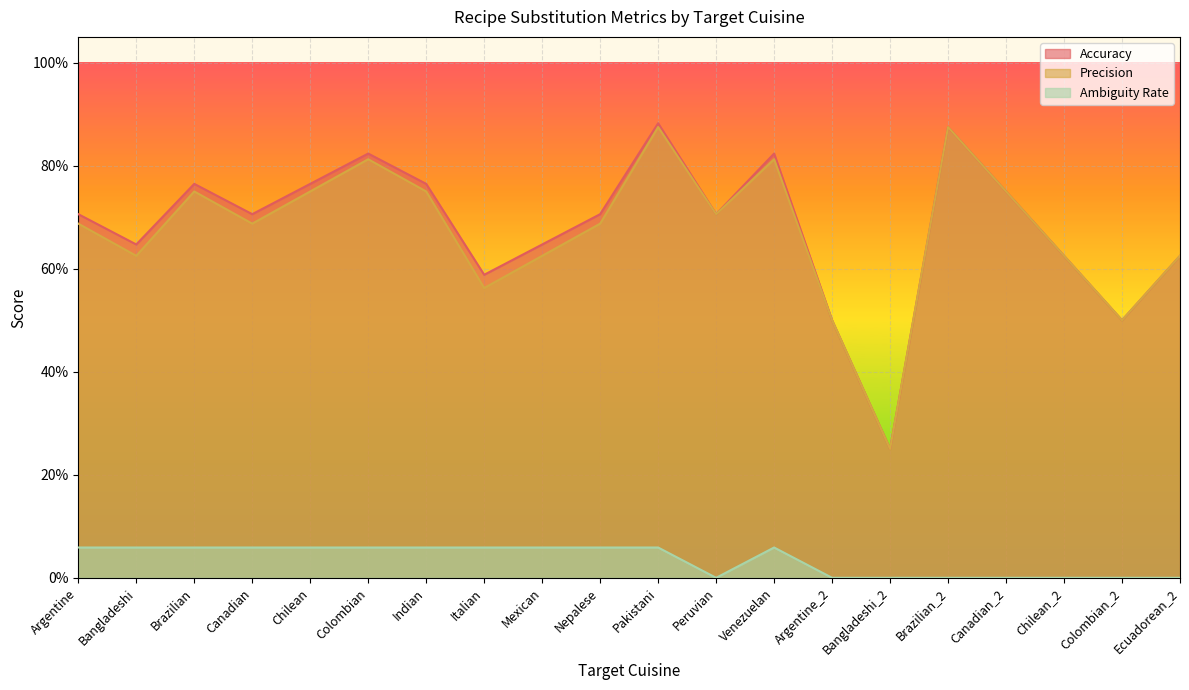

What are all the series names shown in the legend?

Accuracy, Precision, Ambiguity Rate